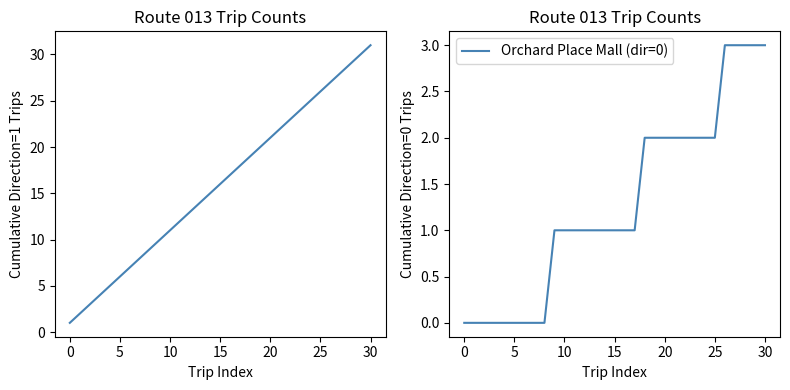

Is this an area chart (filled region under the line)?

No